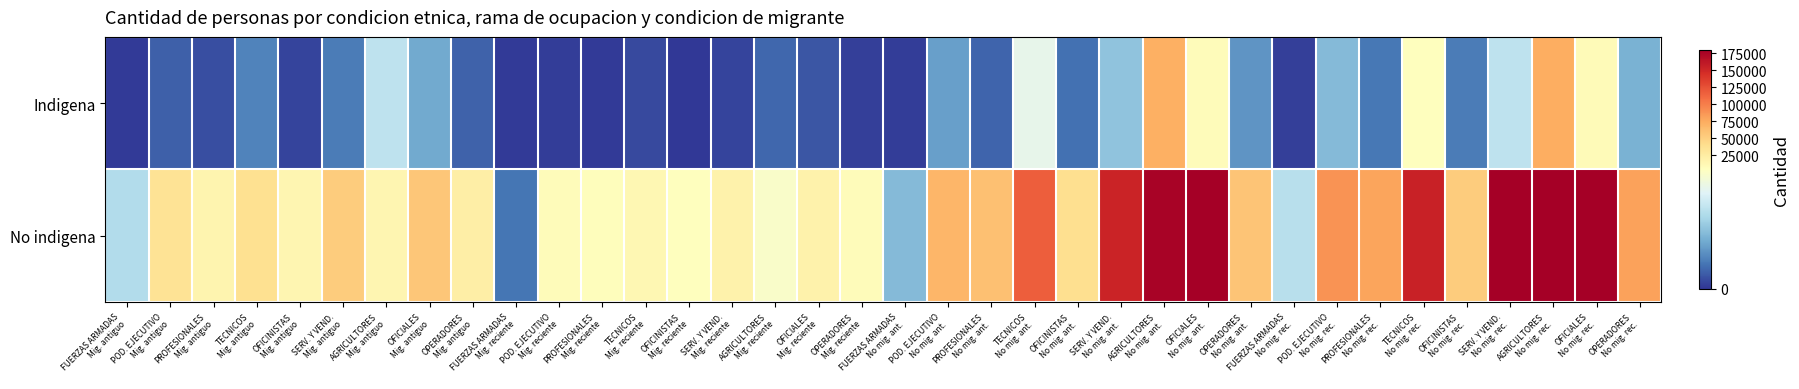

Which series has the widest spread of values?

No indigena